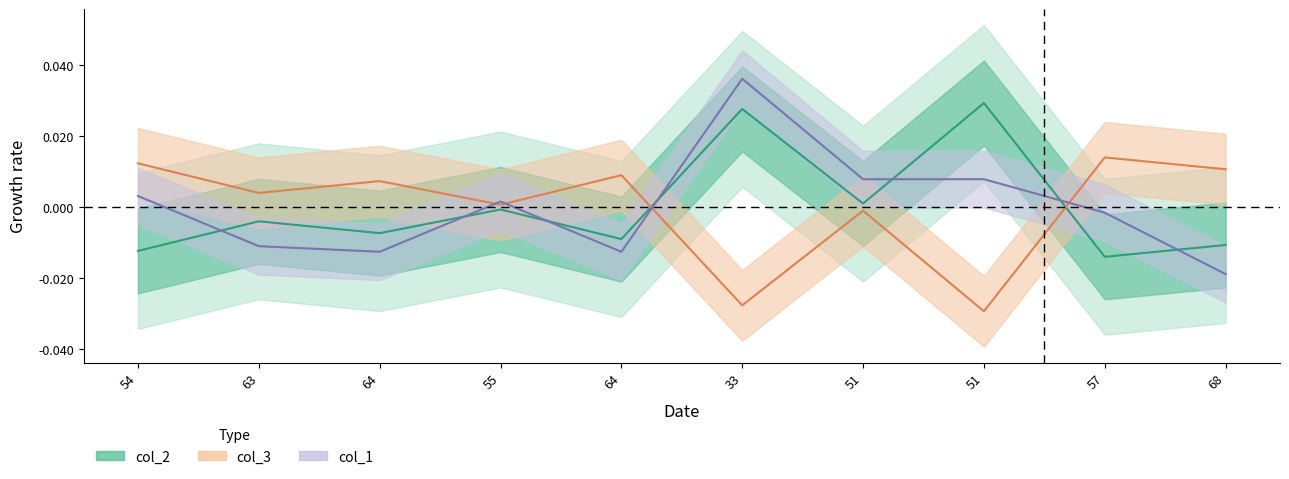

Between which two adjacent categories do col_2 and col_1 first intersect?

54 and 63